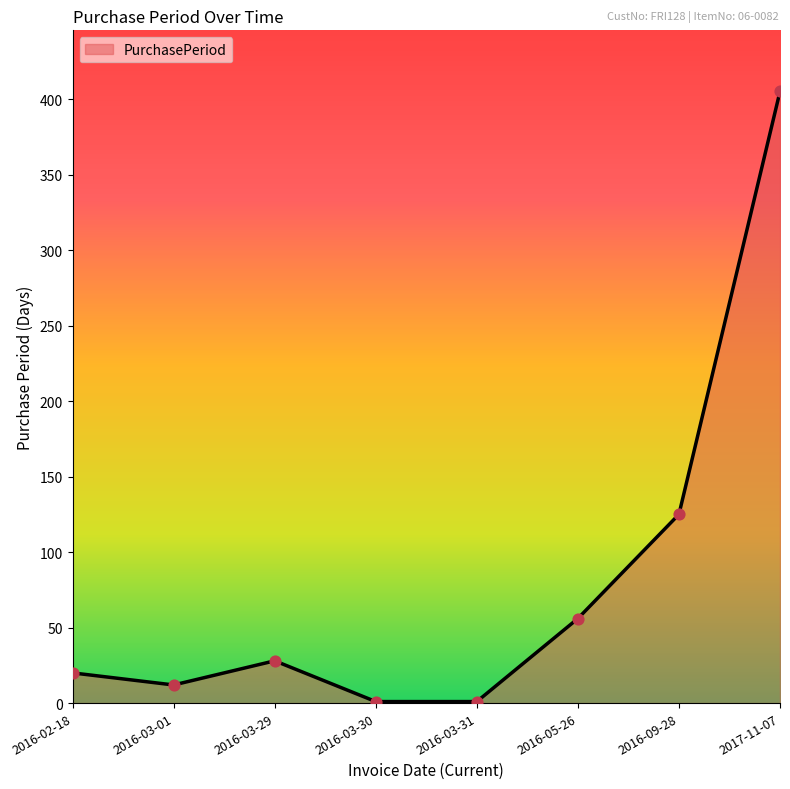

What is the change in value from 2016-02-18 to 2016-09-28?

+105